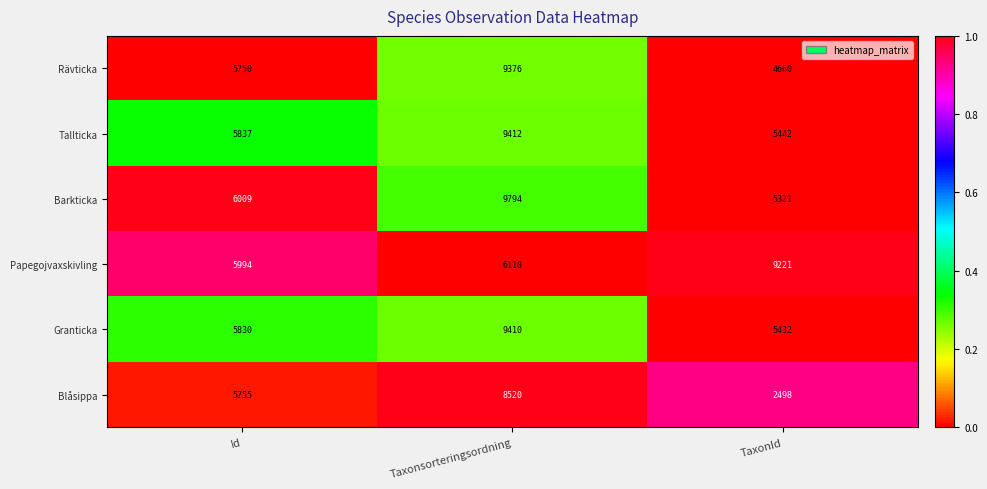

What is the spread (max minus min) of values at Id?

259